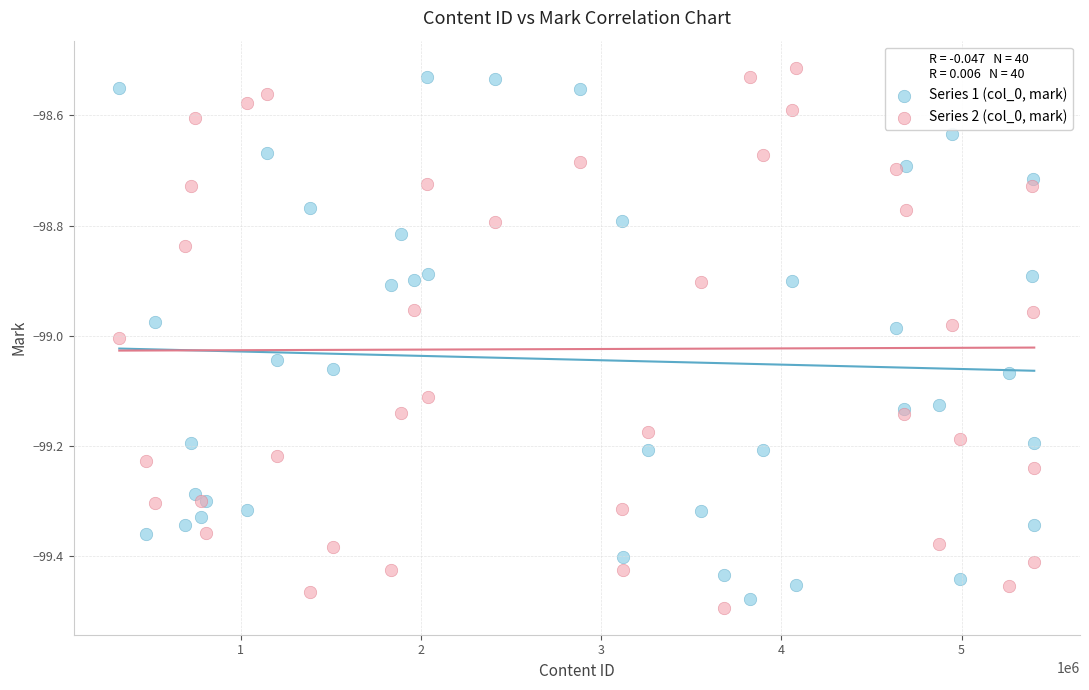

Which series contains the lowest Y value?

Series 2 (col_0, mark)